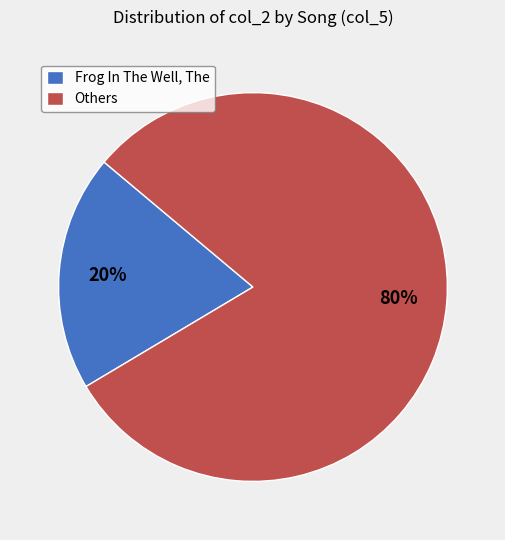

Which slice is the largest?

Others